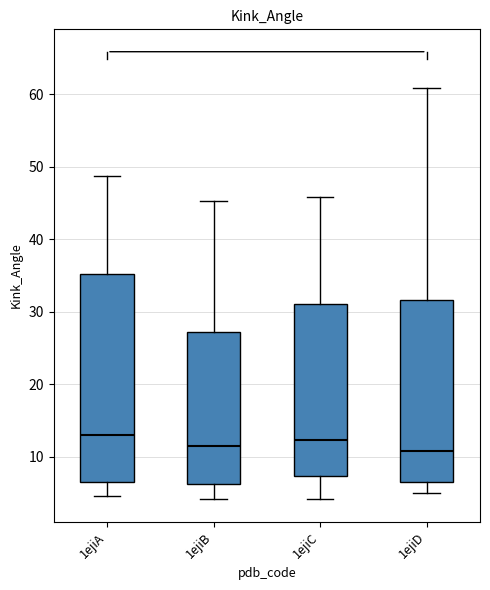

Reading left to right, read every box against the y-axis: the position of its median line, the range the box covers, and the ends of its whiskers. The values are not printed on the chart, so give them approximately, as read against the axis.

1ejiA: median 13, box 7 to 35, whiskers 5 to 49
1ejiB: median 11, box 6 to 27, whiskers 4 to 45
1ejiC: median 12, box 7 to 31, whiskers 4 to 46
1ejiD: median 11, box 7 to 32, whiskers 5 to 61